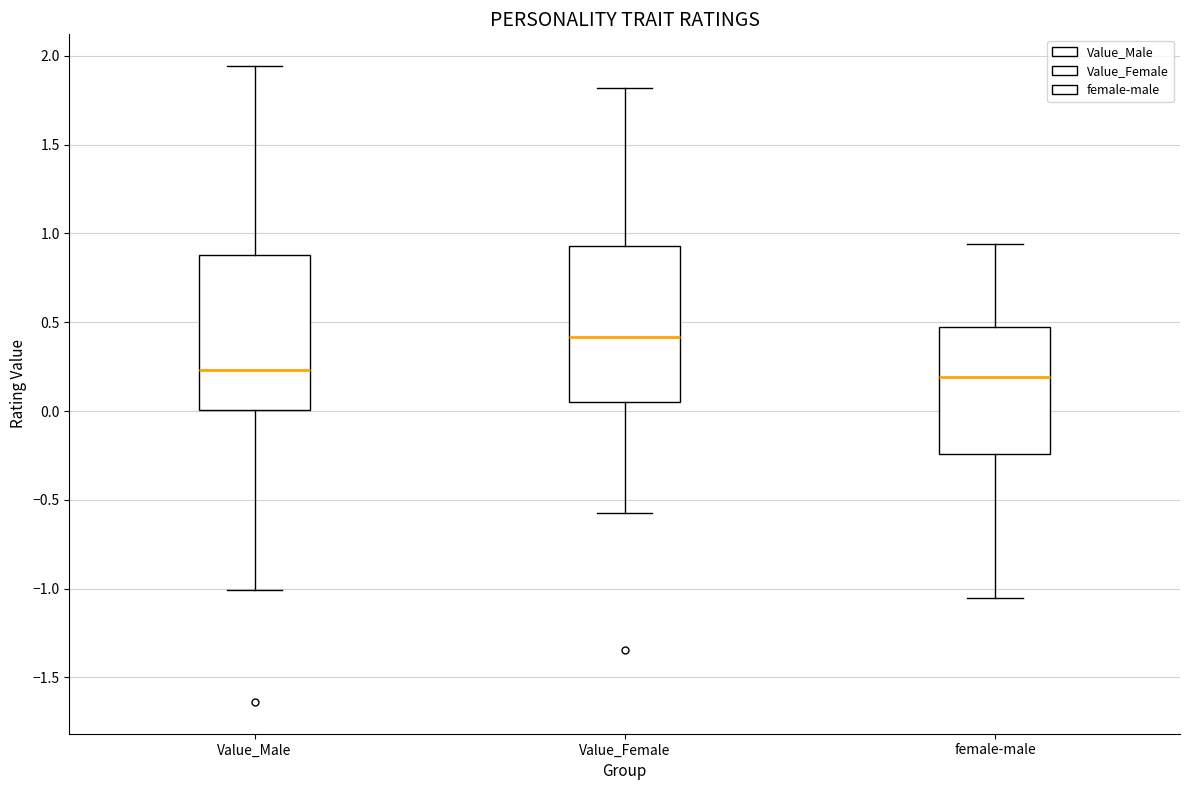

Where does the lower whisker of the box for female-male end on the y-axis? The values are not printed on the chart, so give them approximately, as read against the axis.

-1.05